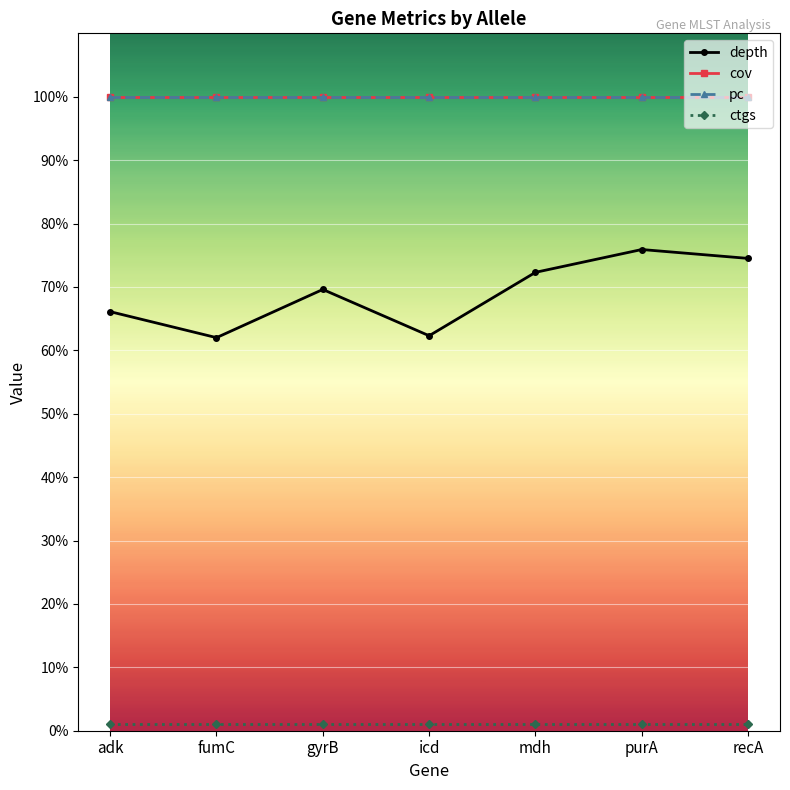

Does the chart have visible grid lines?

Yes